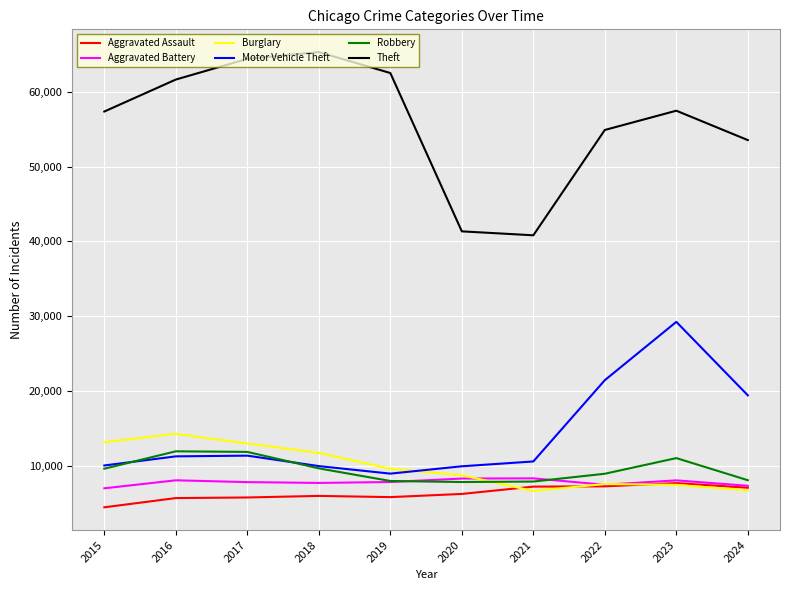

Which series has the largest total across all categories?

Theft